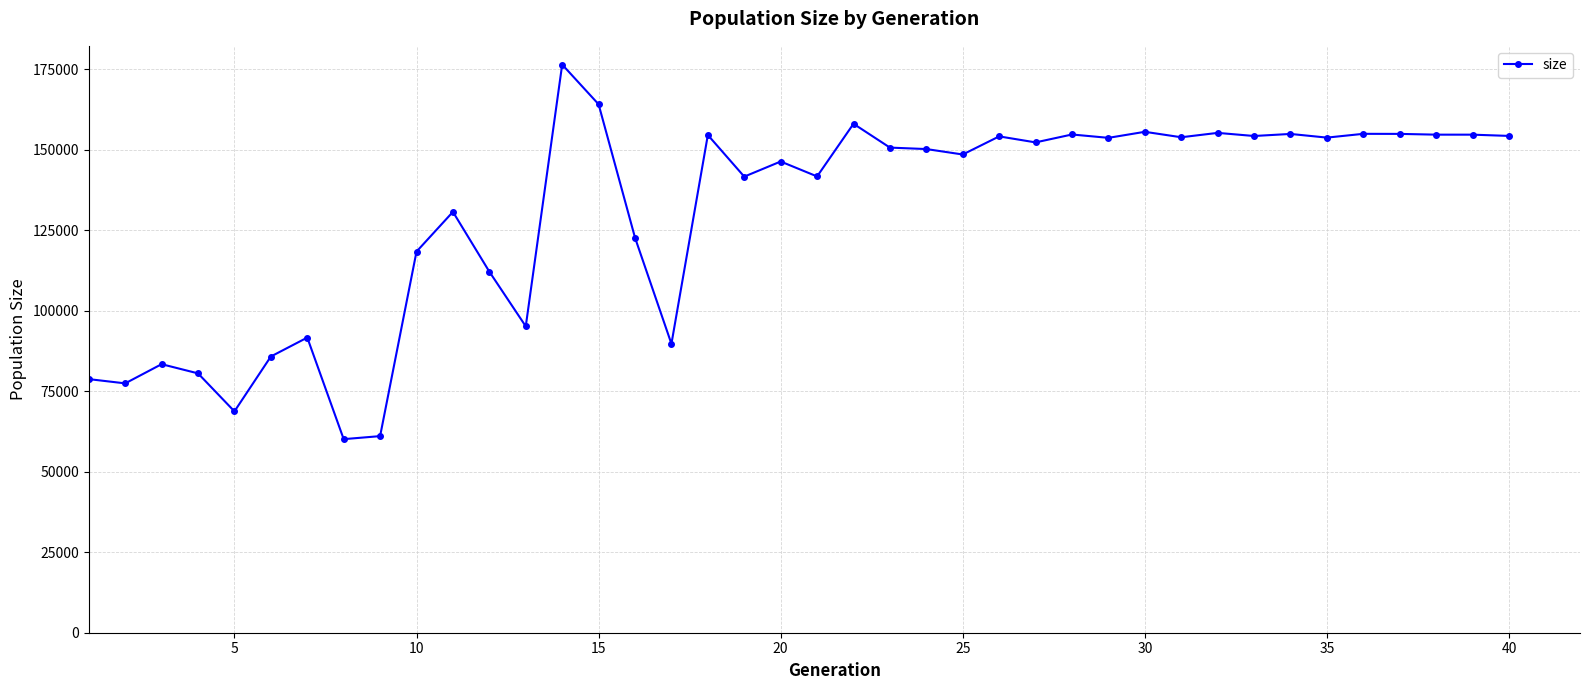

What is the minimum value shown in the chart?

60141